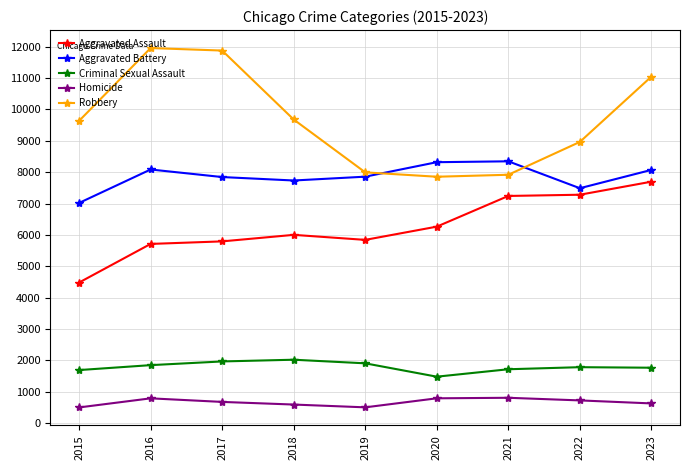

True or false: Robbery has a value of 5535 at 2019.

False